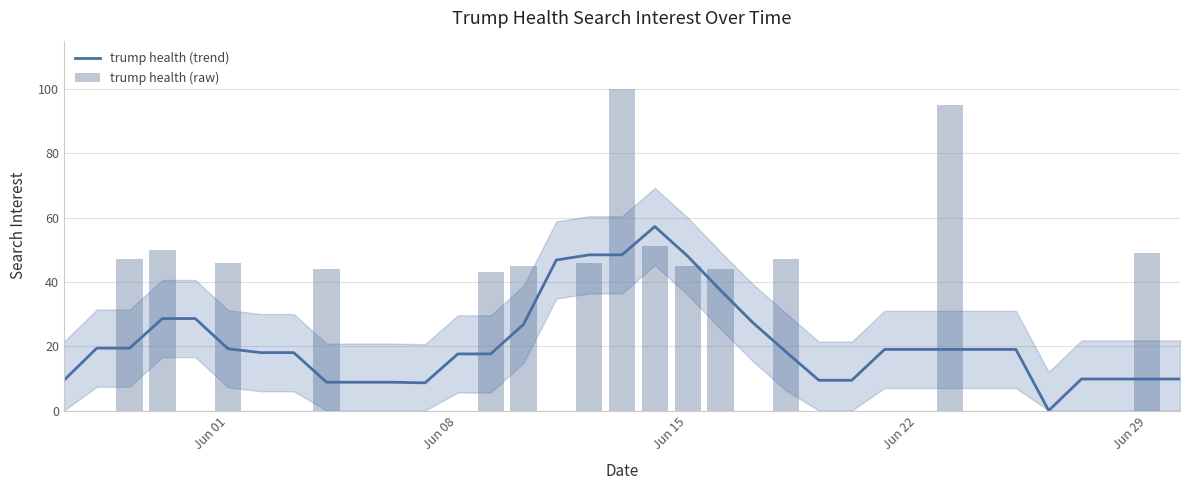

True or false: trump health (trend) has a value of 48.0 at Jun 15.

True